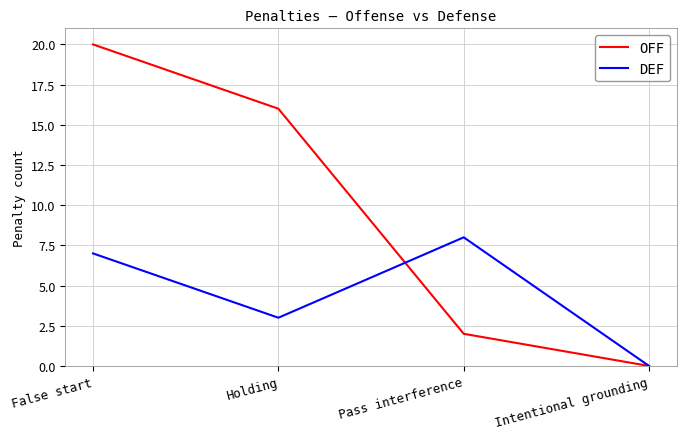

Does the chart have visible grid lines?

Yes